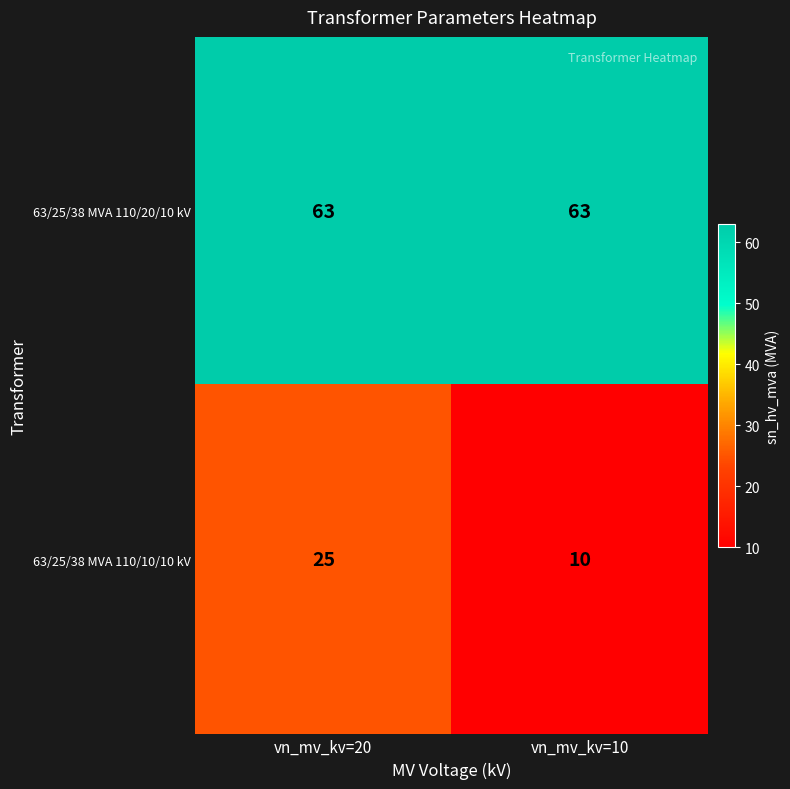

Where is 63/25/38 MVA 110/10/10 kV nearest to the value 17?

vn_mv_kv=10